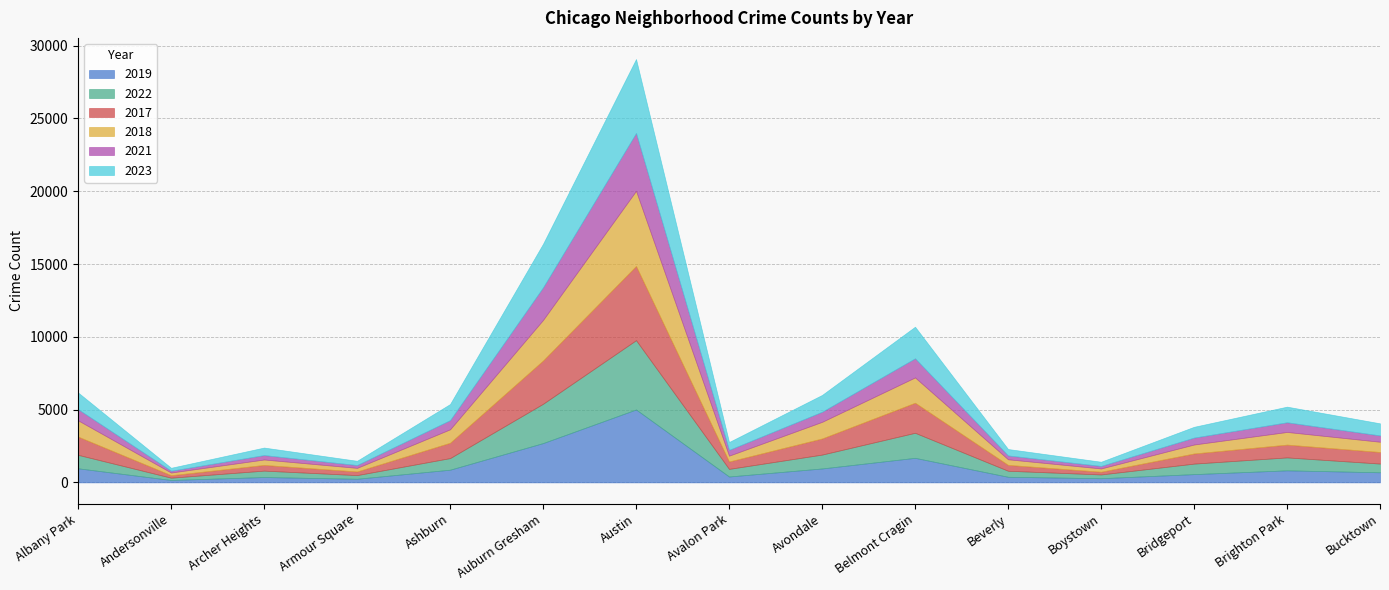

True or false: 2021 and 2017 cross at least once.

False